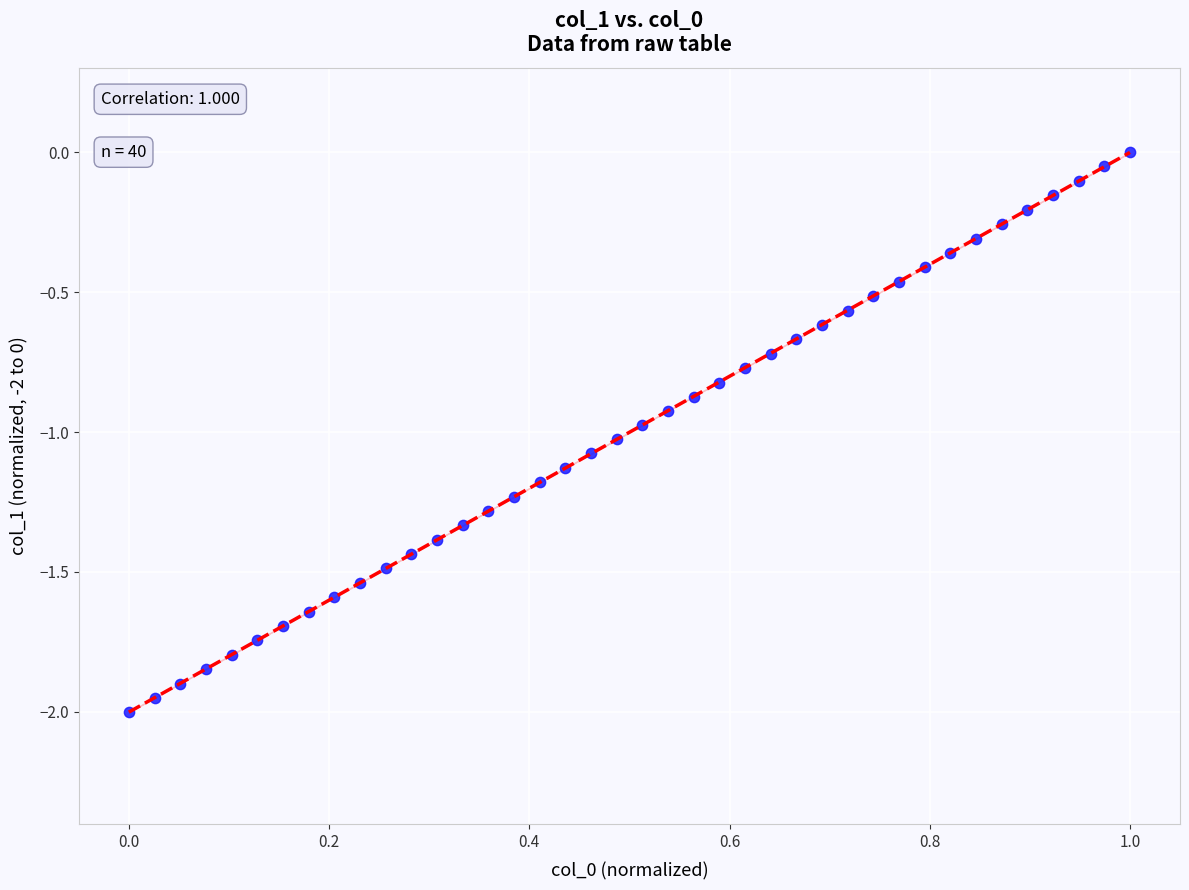

What is the range of X values (max minus min)?

1.0